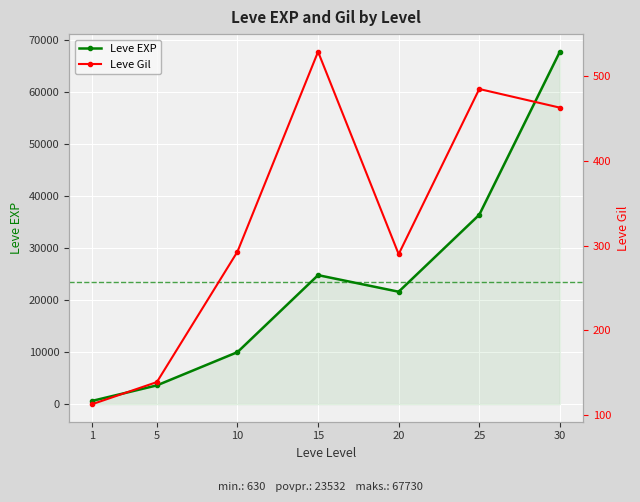

At which category does the chart reach its peak across all series?

30